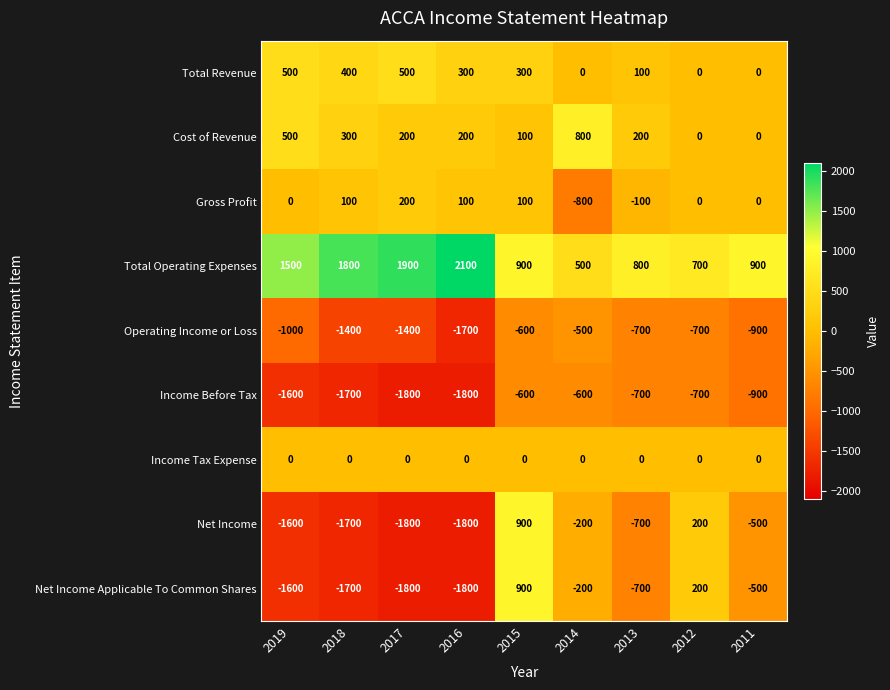

True or false: Total Revenue has a value of 500 at 2019.

True